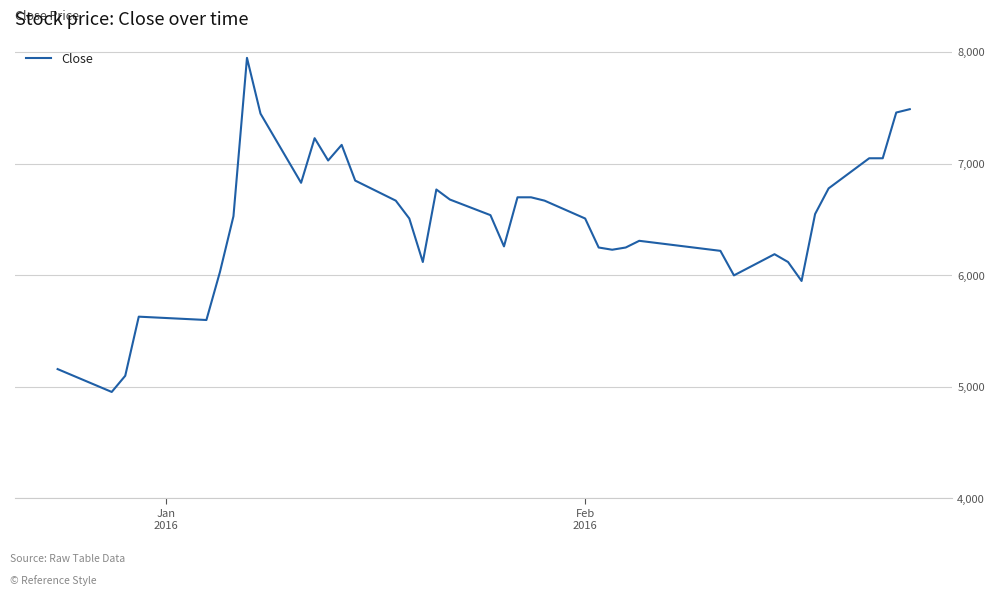

What is the maximum value shown in the chart?

7950